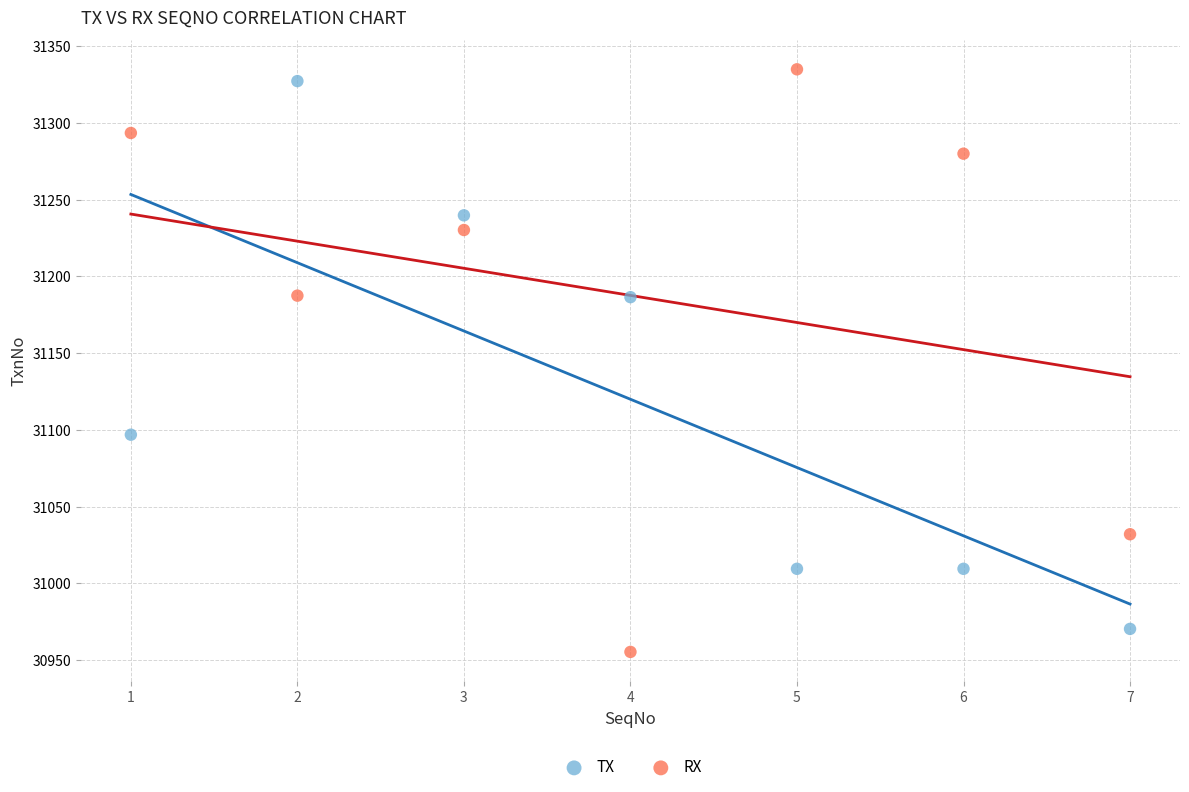

Which series reaches the maximum Y coordinate?

RX